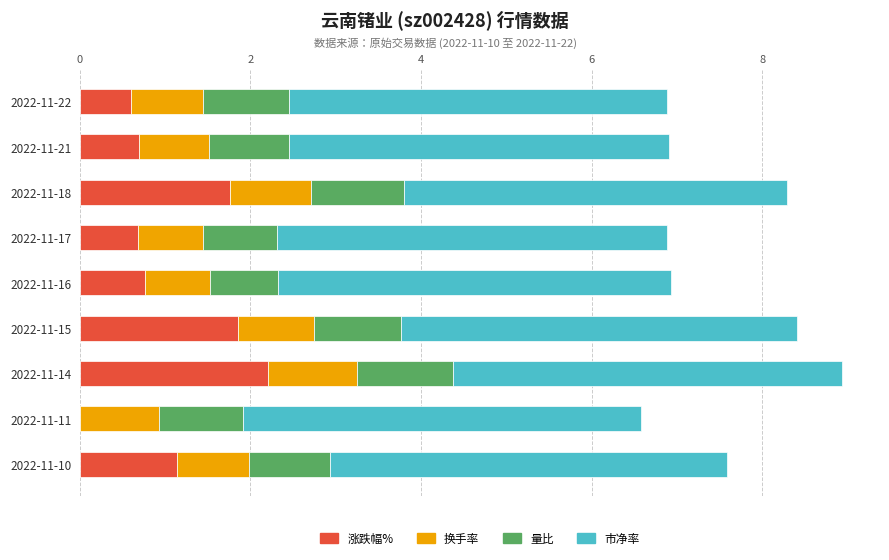

What is the total value across all series at 2022-11-21?

6.9